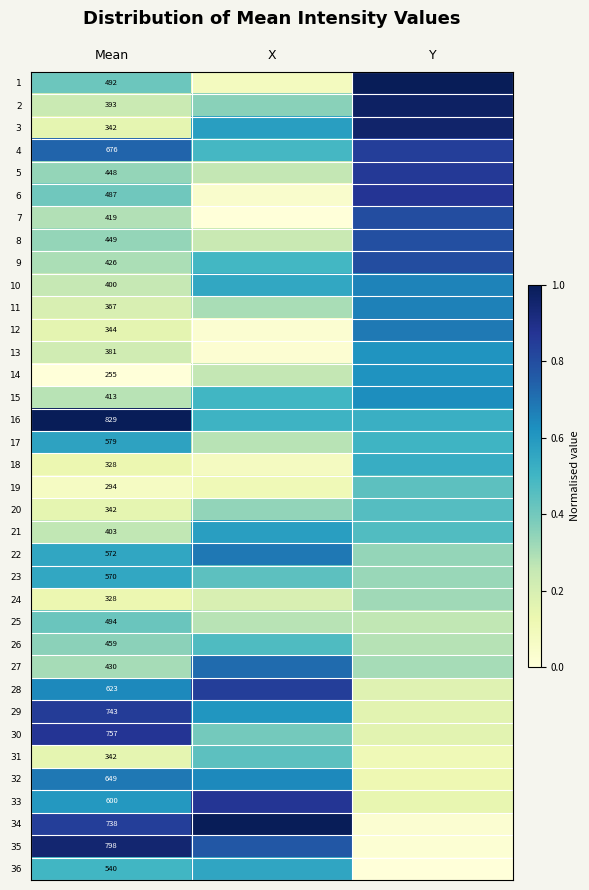

List the series in order of their peak value, lowest first.

24, 25, 31, 19, 20, 26, 18, 23, 36, 17, 21, 13, 14, 15, 10, 11, 12, 32, 22, 27, 8, 7, 9, 4, 28, 29, 5, 33, 6, 30, 35, 3, 2, 34, 1, 16